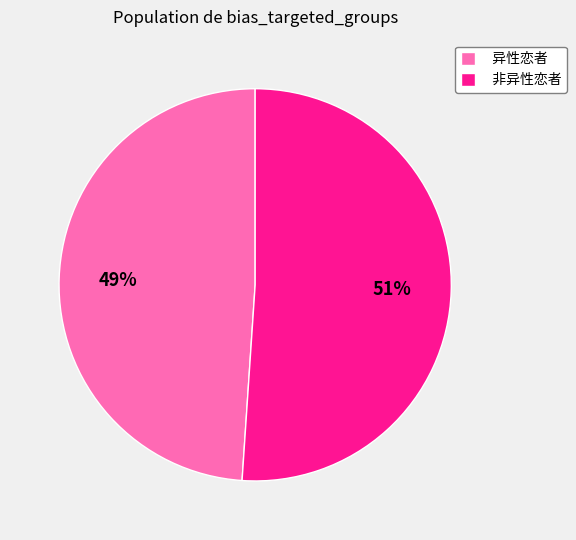

Which has a higher value, 非异性恋者 or 异性恋者?

非异性恋者